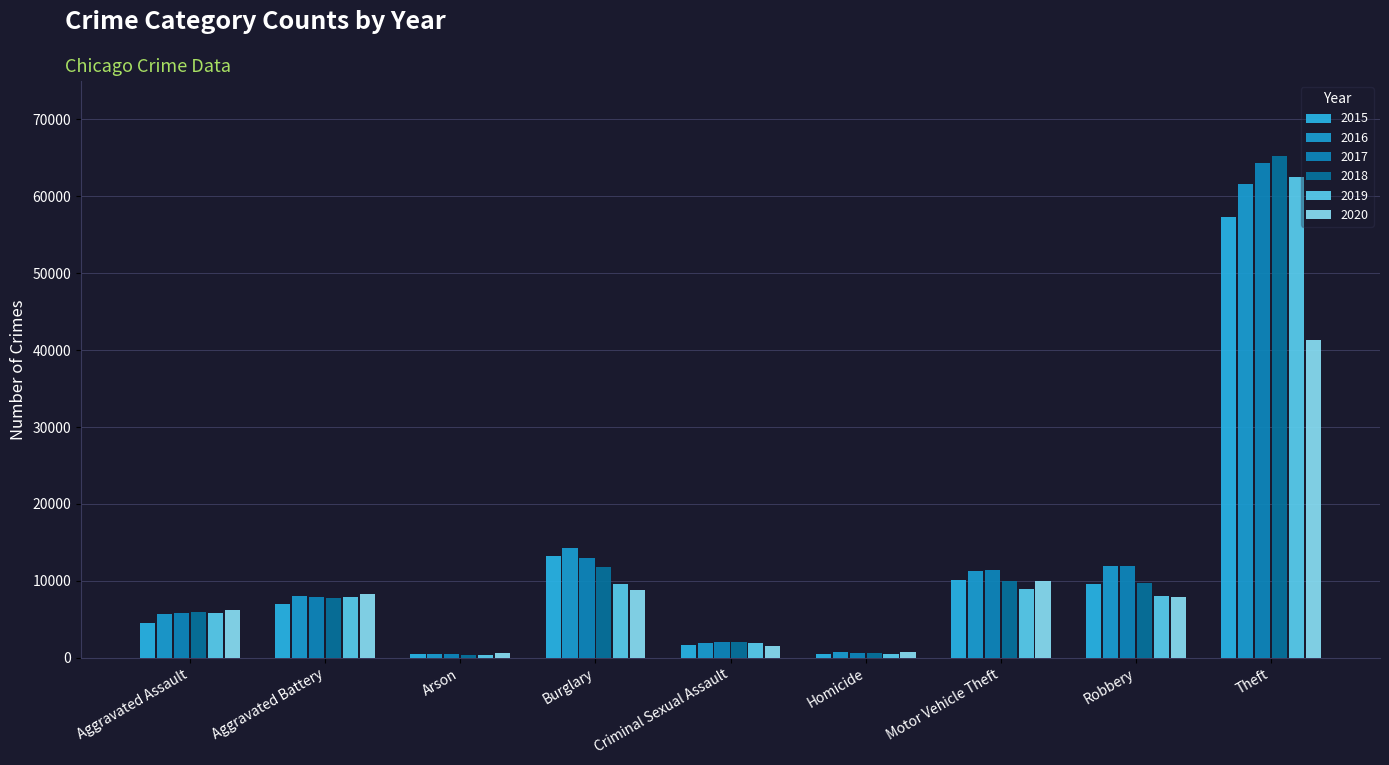

Reading right to left, list all the values displayed in this chart.

2015: Theft=57352	Robbery=9638	Motor Vehicle Theft=10068	Homicide=496	Criminal Sexual Assault=1705	Burglary=13184	Arson=448	Aggravated Battery=7019	Aggravated Assault=4480
2016: Theft=61623	Robbery=11960	Motor Vehicle Theft=11285	Homicide=786	Criminal Sexual Assault=1856	Burglary=14289	Arson=515	Aggravated Battery=8085	Aggravated Assault=5713
2017: Theft=64386	Robbery=11880	Motor Vehicle Theft=11380	Homicide=672	Criminal Sexual Assault=1982	Burglary=13001	Arson=444	Aggravated Battery=7845	Aggravated Assault=5793
2018: Theft=65290	Robbery=9681	Motor Vehicle Theft=9985	Homicide=588	Criminal Sexual Assault=2044	Burglary=11747	Arson=373	Aggravated Battery=7735	Aggravated Assault=6002
2019: Theft=62497	Robbery=7995	Motor Vehicle Theft=8978	Homicide=499	Criminal Sexual Assault=1921	Burglary=9638	Arson=376	Aggravated Battery=7858	Aggravated Assault=5841
2020: Theft=41345	Robbery=7855	Motor Vehicle Theft=9959	Homicide=787	Criminal Sexual Assault=1496	Burglary=8758	Arson=588	Aggravated Battery=8321	Aggravated Assault=6265